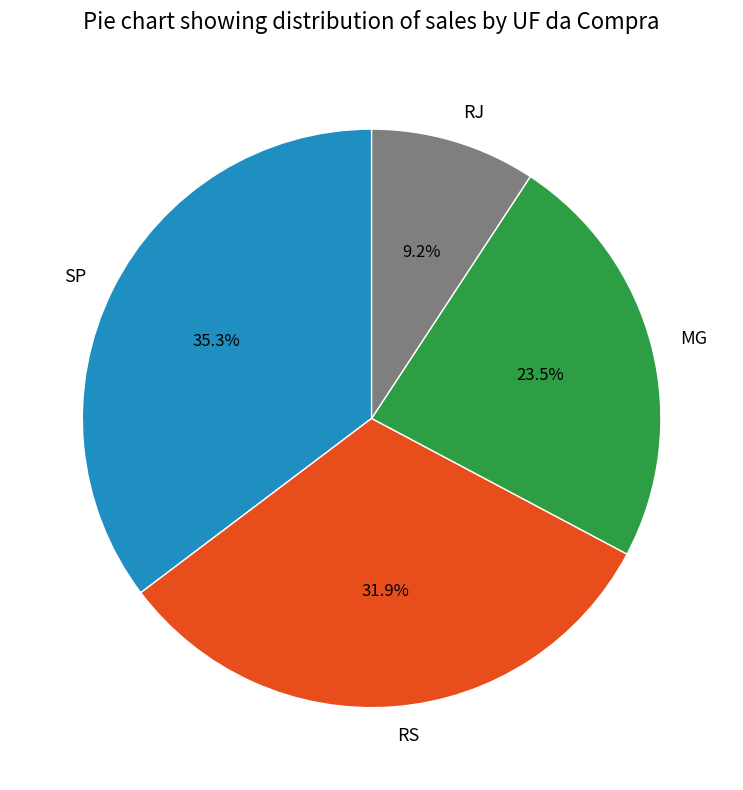

Which category has the smallest portion of the pie?

RJ